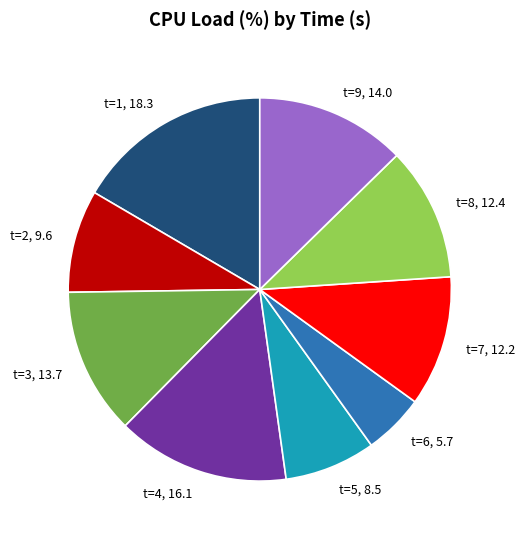

Count the number of slices in the pie.

9